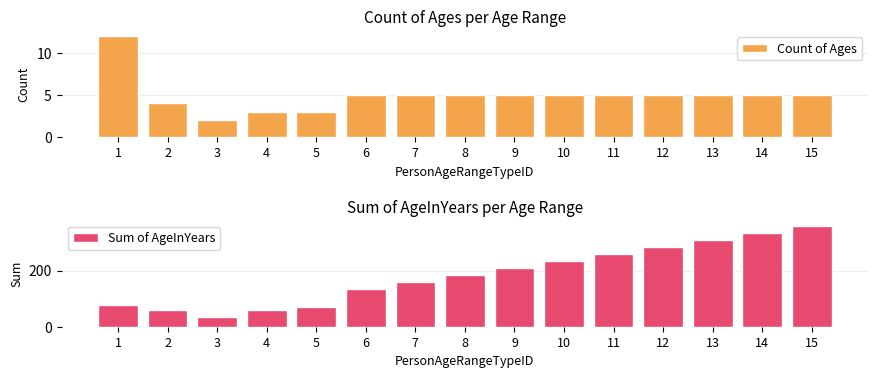

Is the value of Sum of AgeInYears at 6 greater than the value of Count of Ages at 11?

Yes